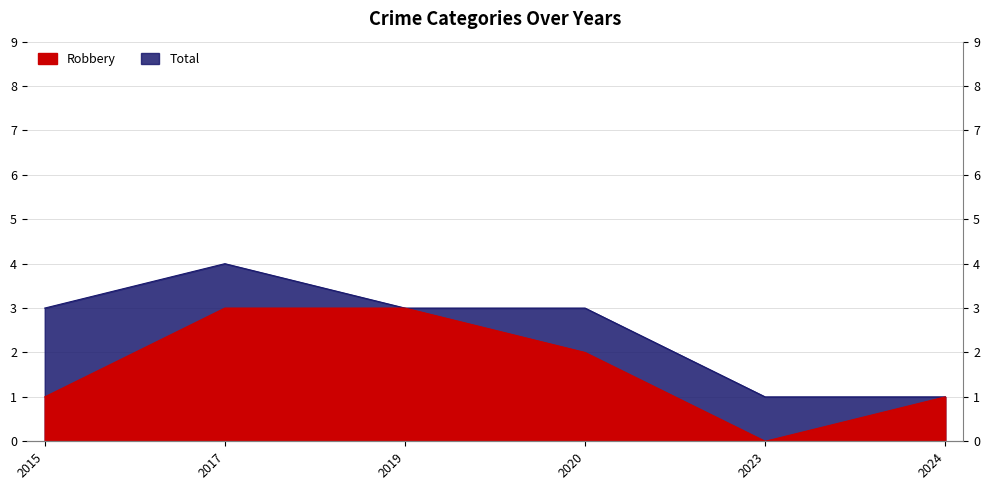

Where does the Robbery series first go above 2?

2017